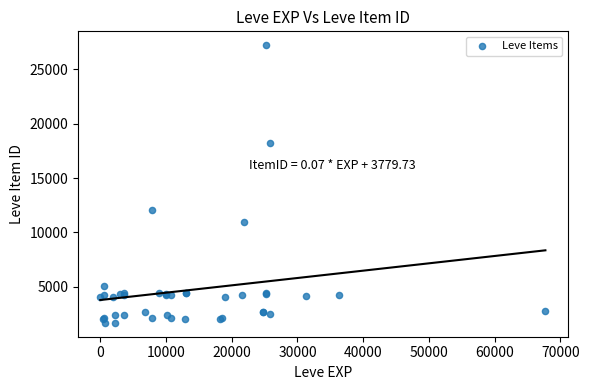

What Y value in the scatter plot is closest to 14448?

12018